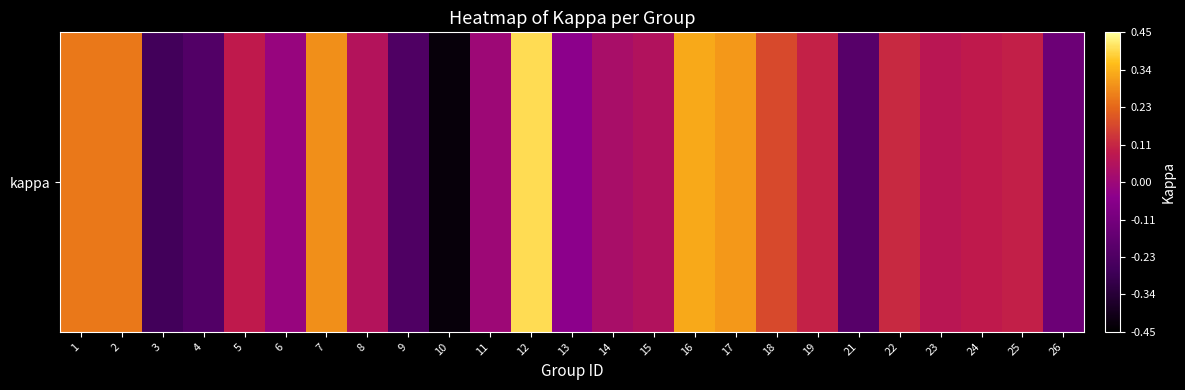

Reading left to right, extract all data points from this chart.

1=0.2	2=0.2	3=-0.3	4=-0.2	5=0.1	6=-0.0	7=0.3	8=0.1	9=-0.2	10=-0.4	11=0.0	12=0.4	13=-0.0	14=0.0	15=0.1	16=0.3	17=0.3	18=0.2	19=0.1	21=-0.2	22=0.1	23=0.1	24=0.1	25=0.1	26=-0.1